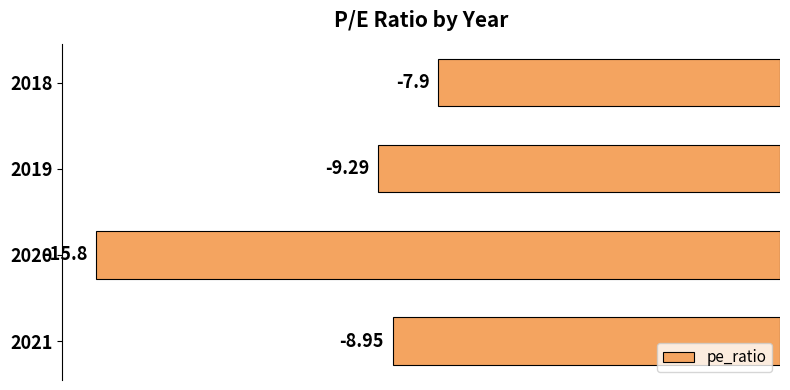

How many series are shown in this chart?

1